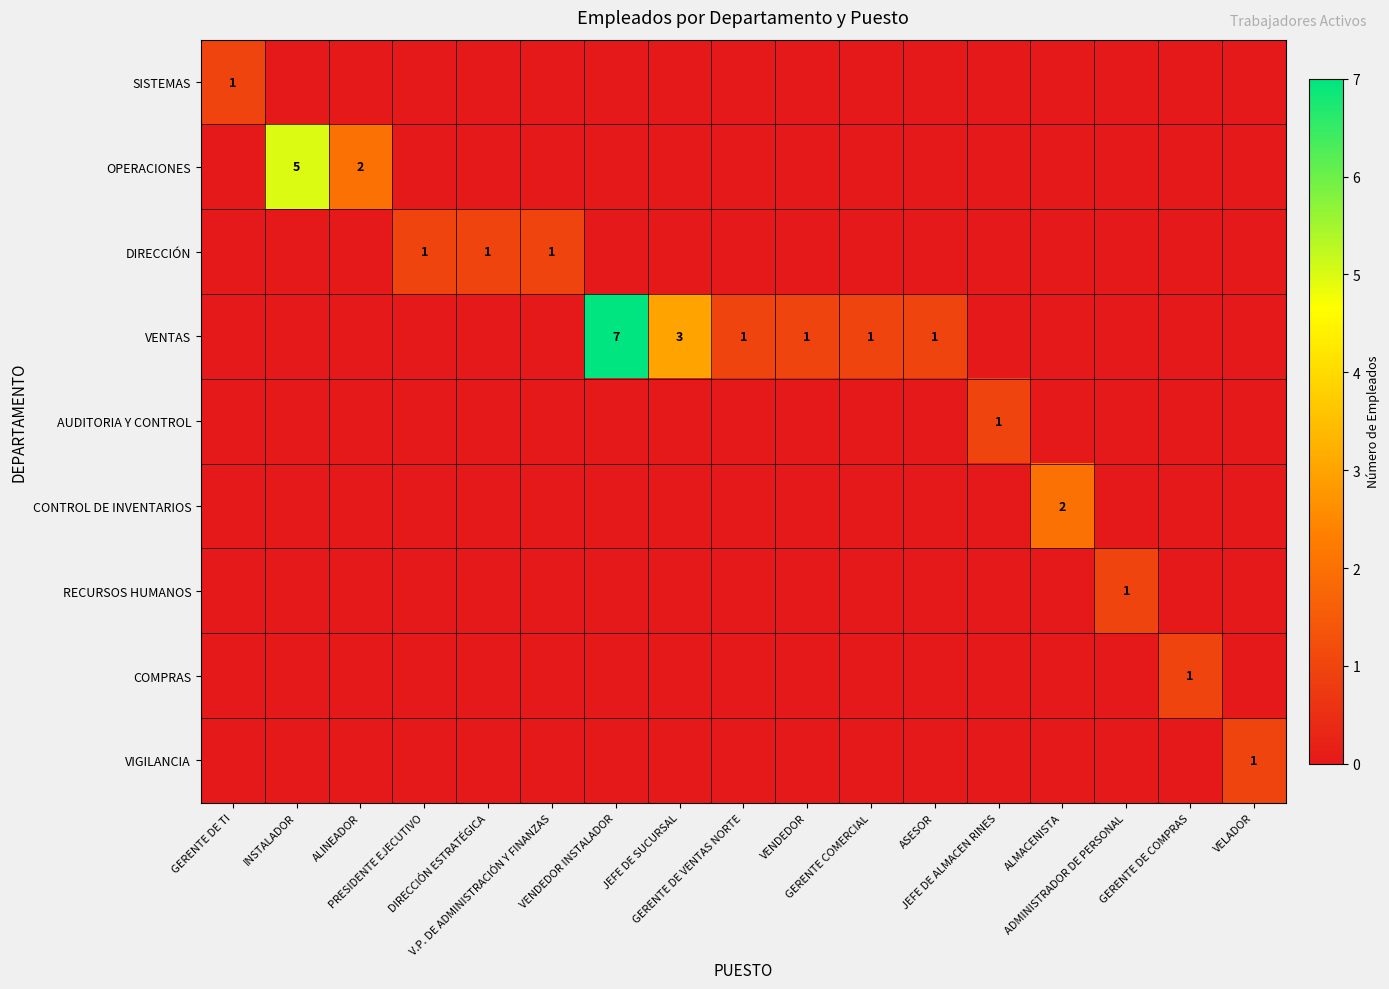

What is the maximum value shown in the chart?

7